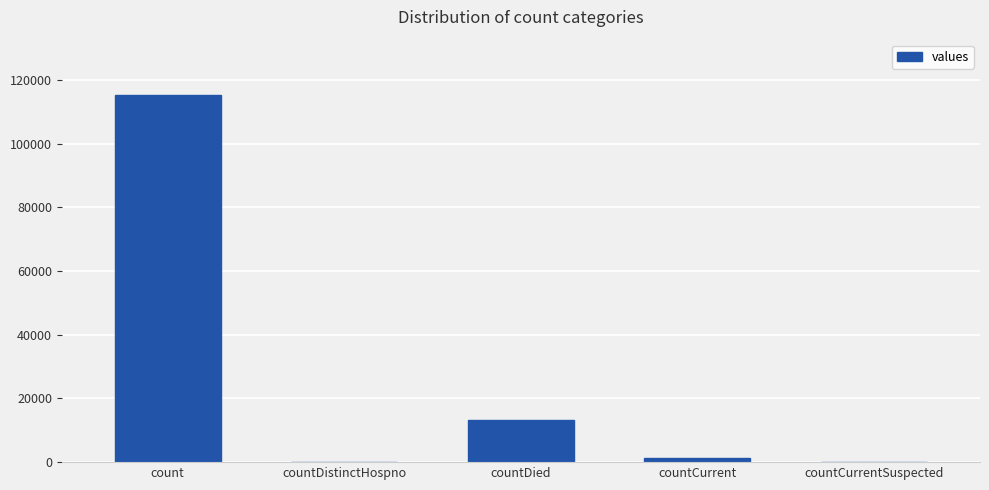

Is it true that the value at countDied is 19716?

False